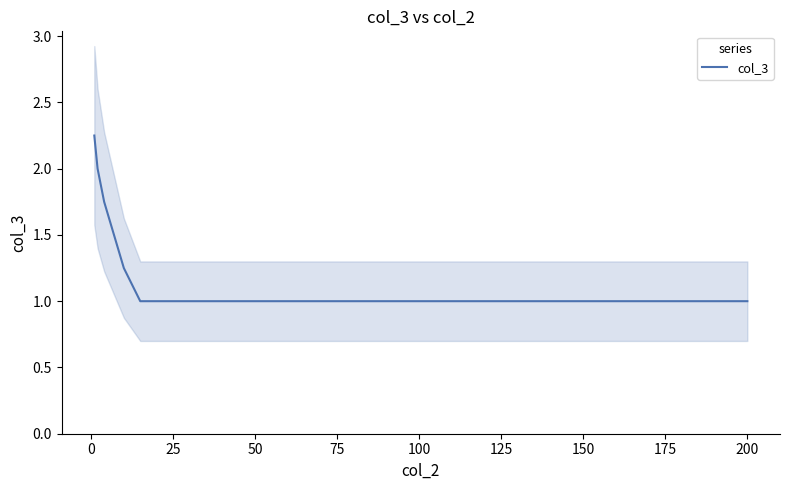

What is the lowest value of the col_3 series?

1.0